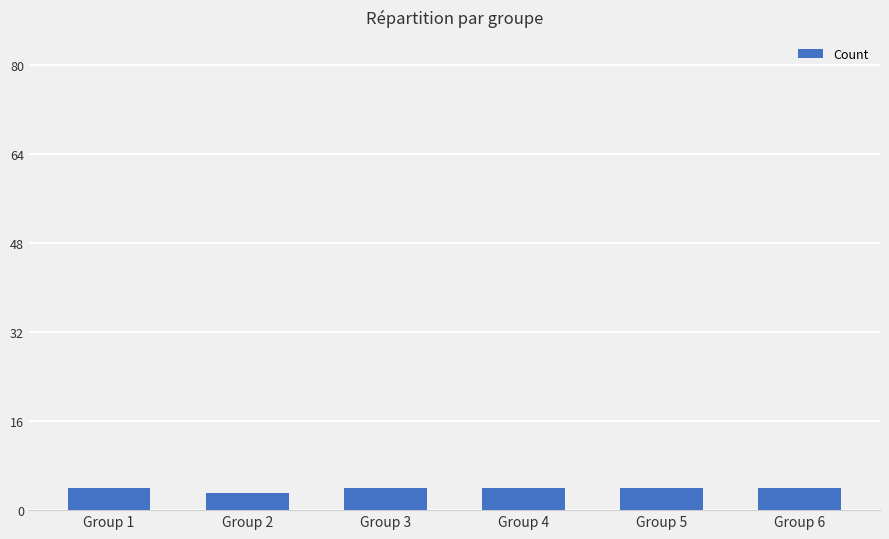

Where is the data nearest to the value 3?

Group 2